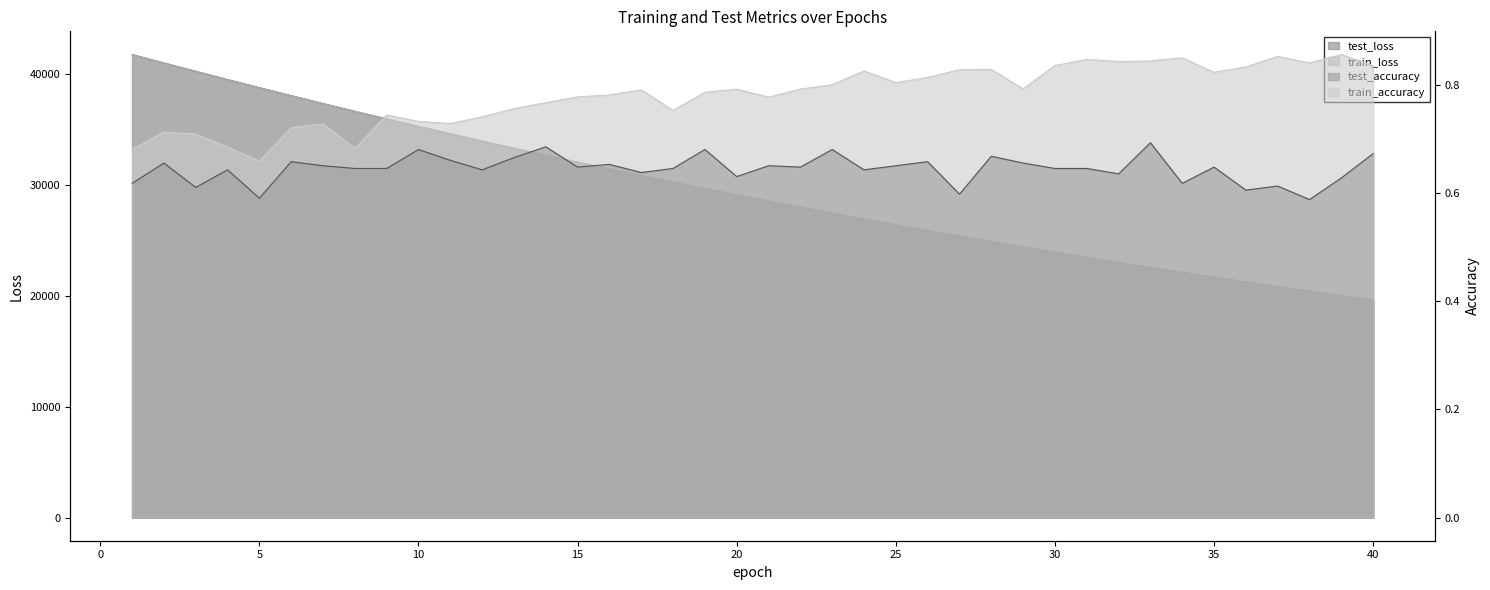

At 20, list the series in order from smallest to largest.

test_accuracy, train_accuracy, train_loss, test_loss